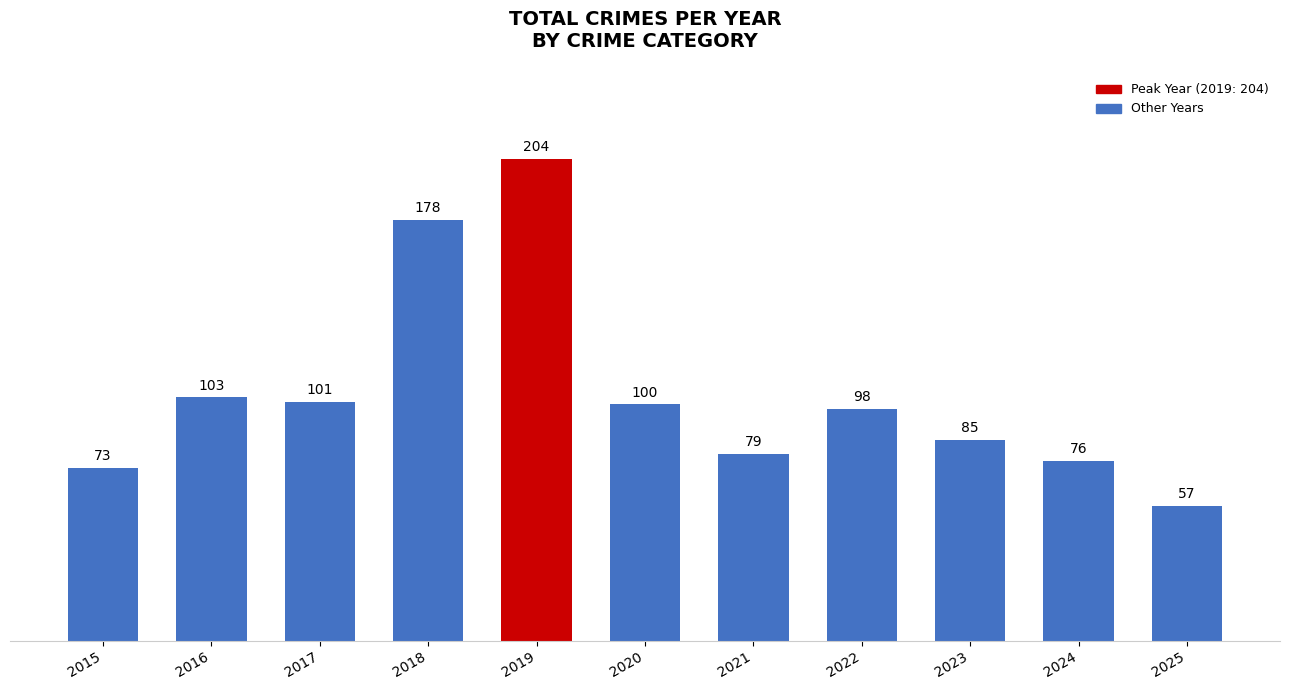

What is the change in value from 2021 to 2023?

+6